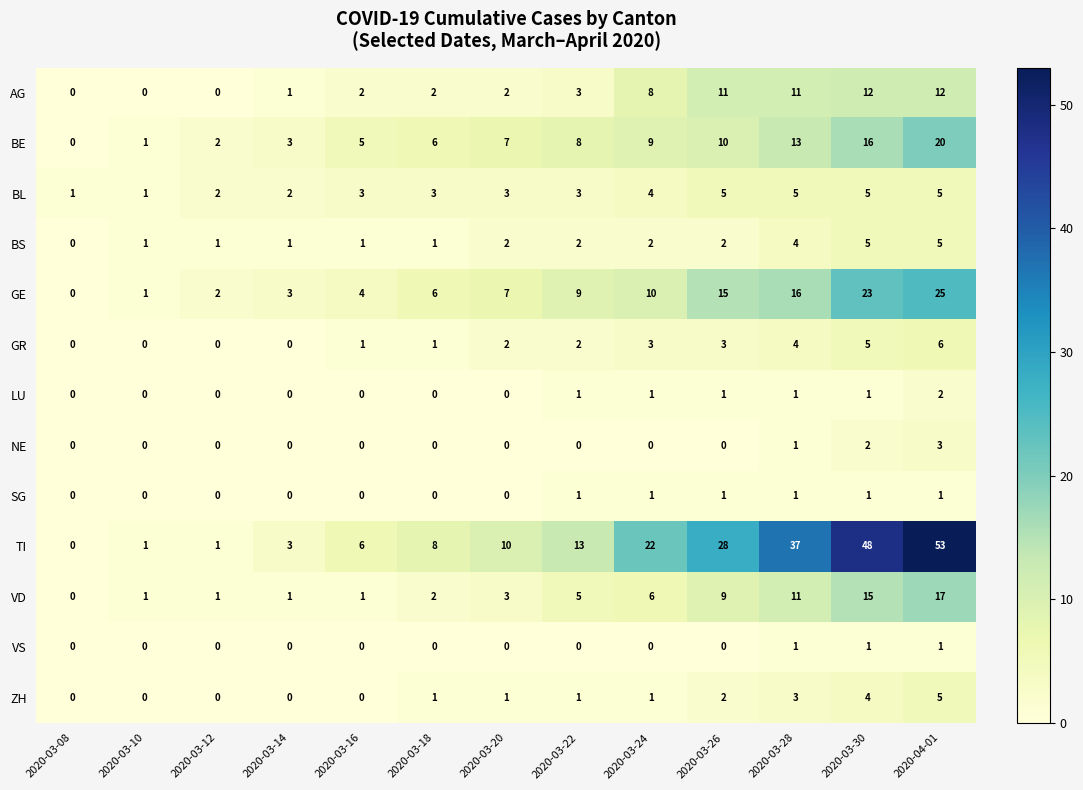

At which label is AG closest to 6?

2020-03-24